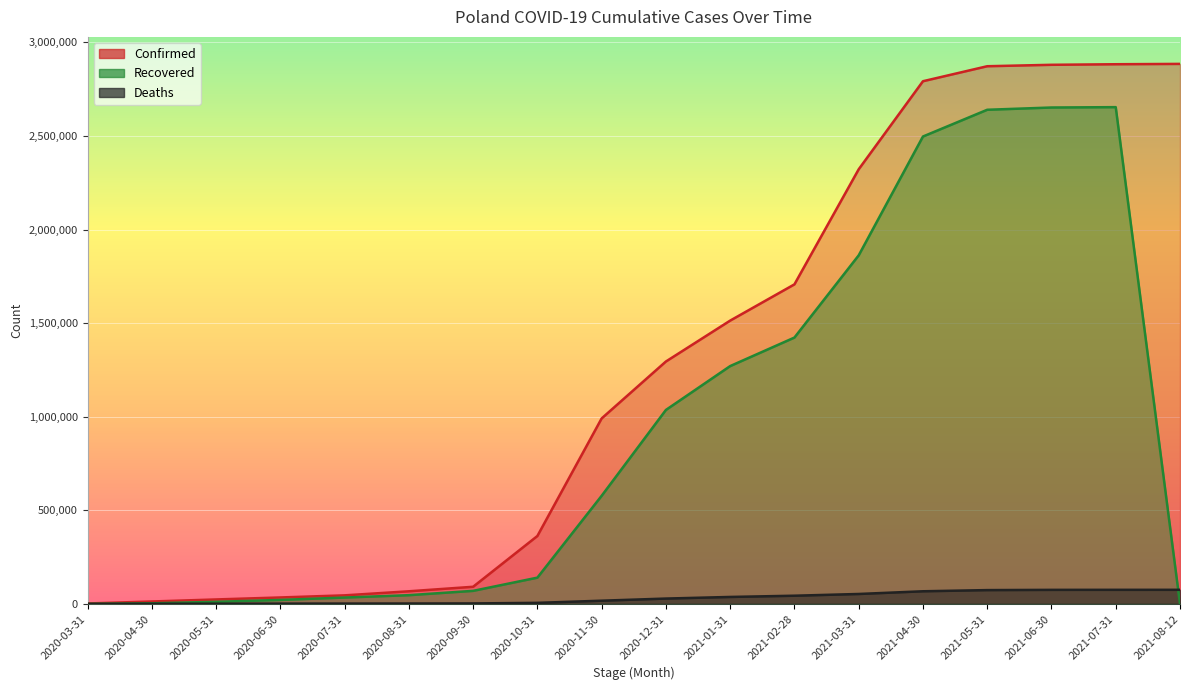

Which series has the largest total across all categories?

Confirmed